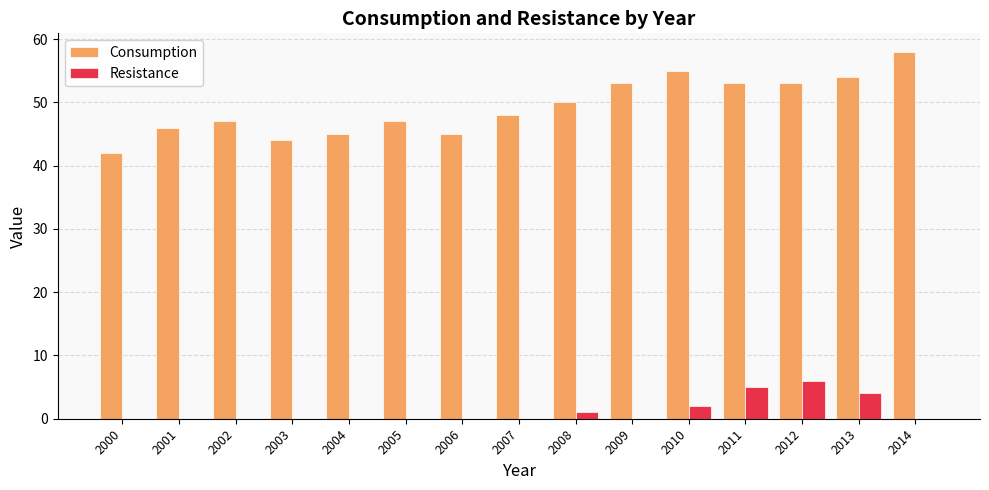

Which series changed the most between 2003 and 2011?

Consumption